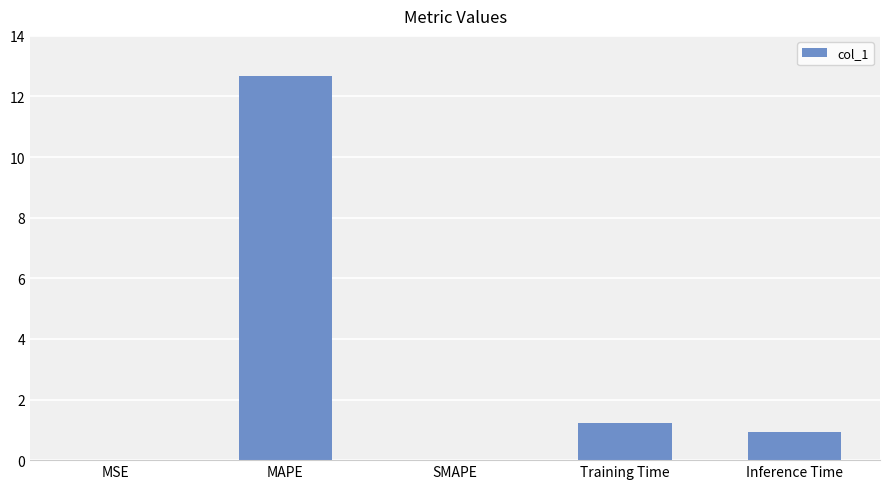

Between SMAPE and MAPE, which is larger?

MAPE